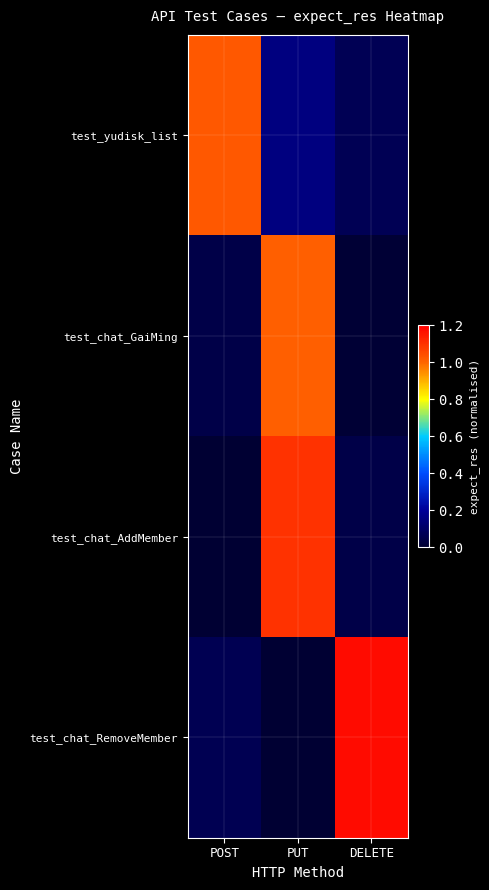

Which series has the largest range (max minus min)?

test_chat_RemoveMember